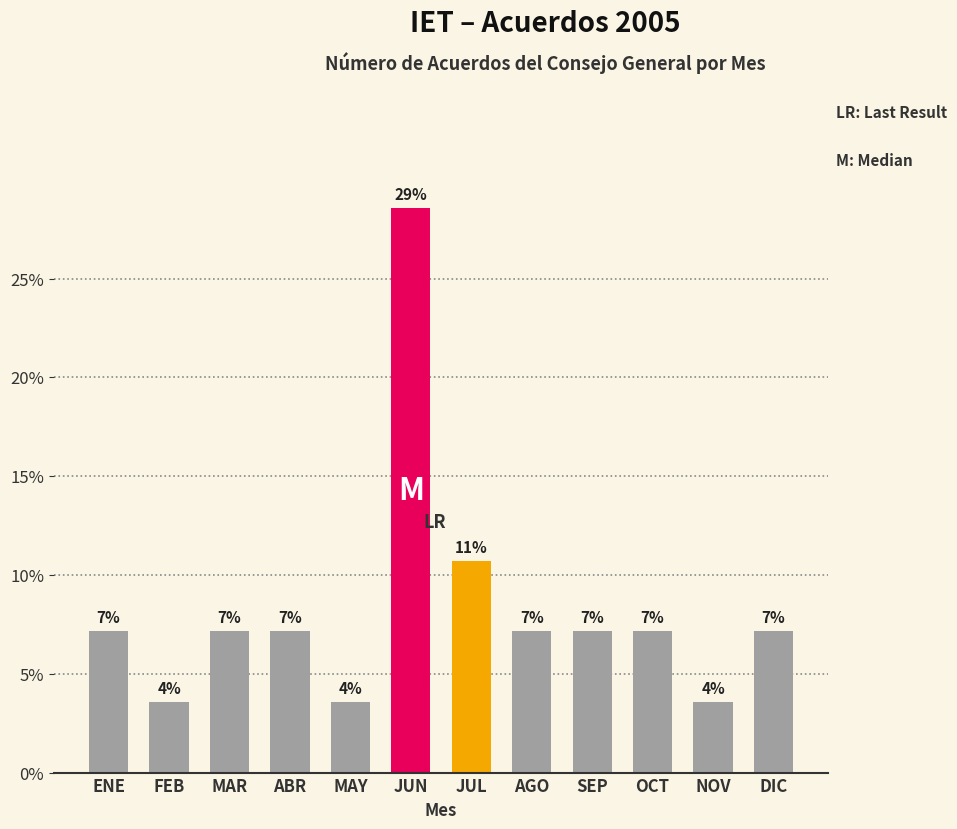

What value does the data have at AGO?

7.1